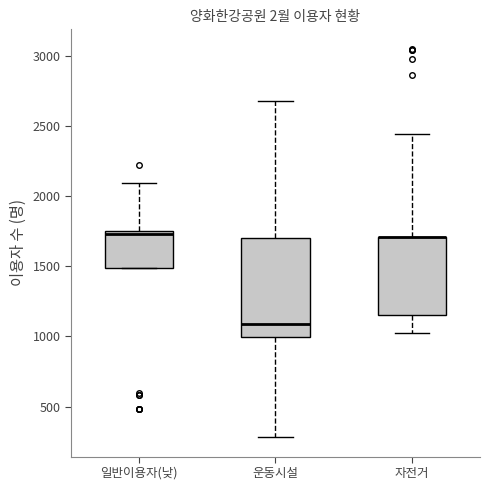

Which box is the tallest, from its lower edge to its upper edge?

운동시설